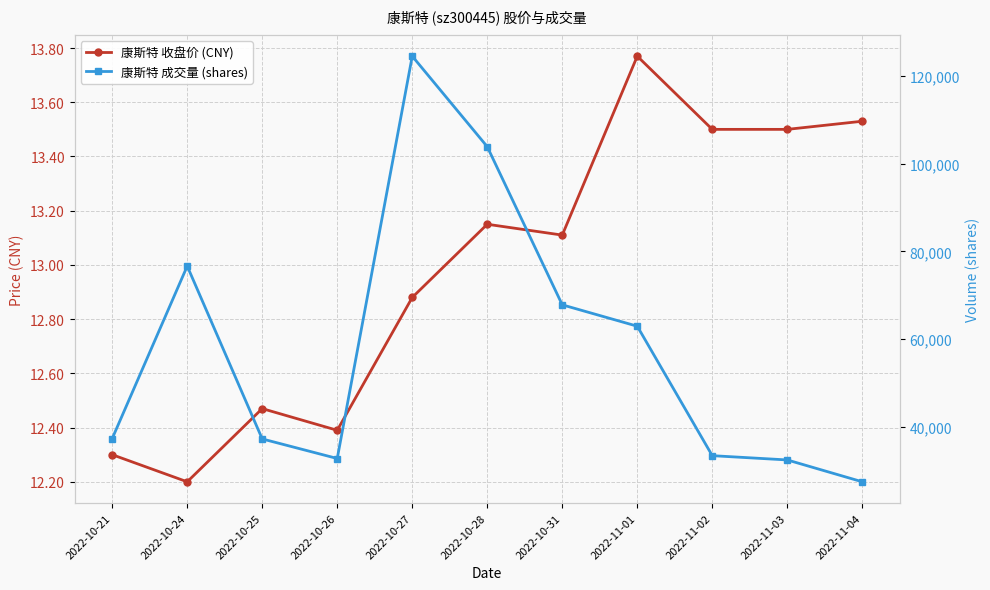

What position from the right is 2022-10-24?

10